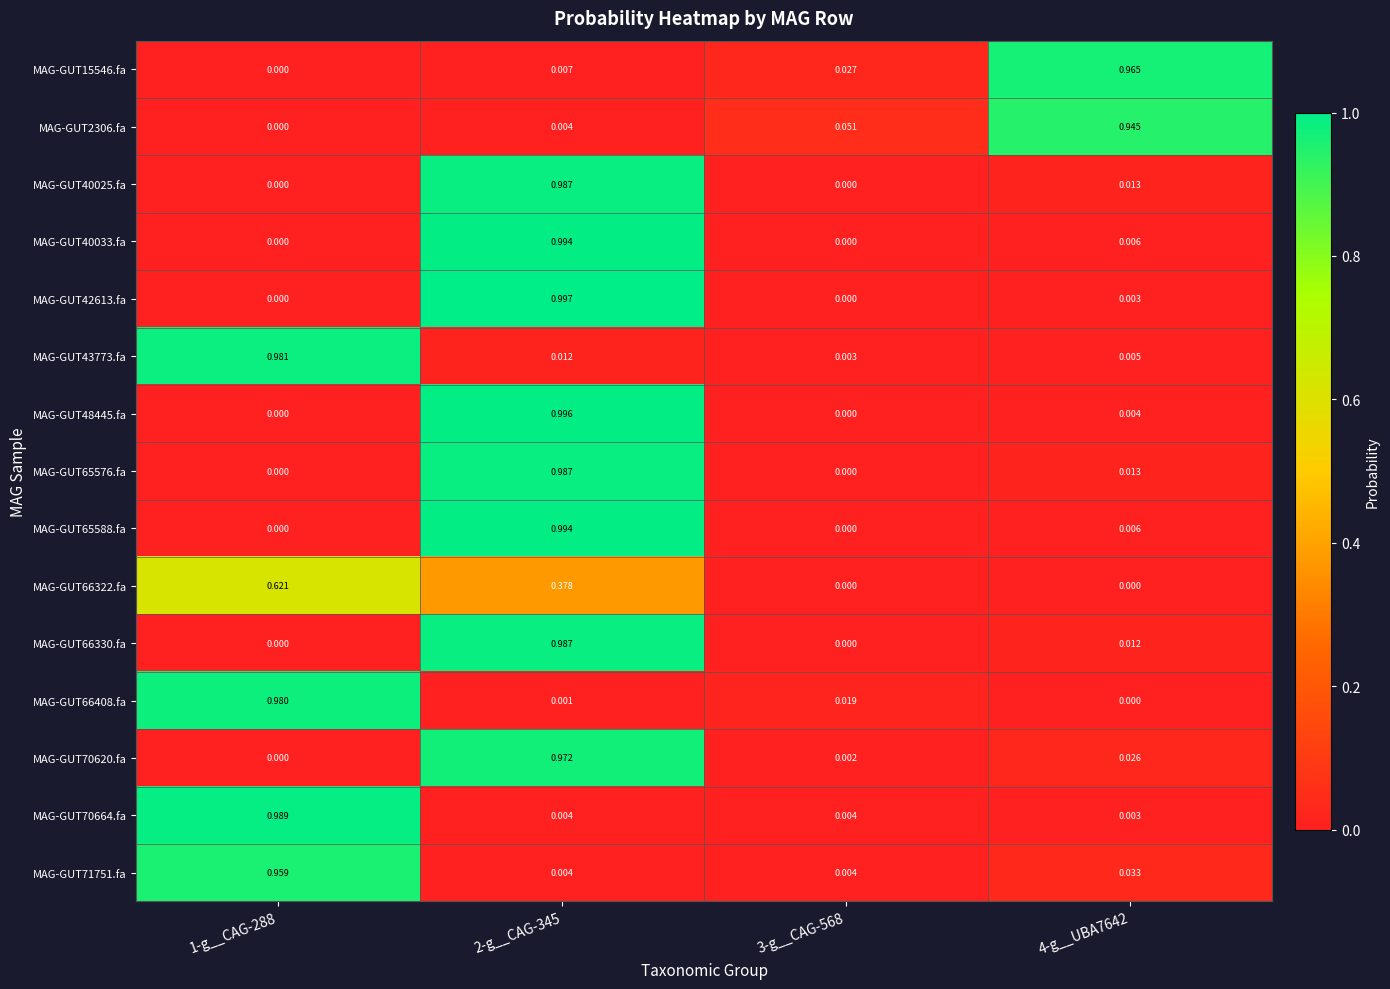

Is the value of MAG-GUT66322.fa at 4-g__UBA7642 greater than the value of MAG-GUT70620.fa at 4-g__UBA7642?

No